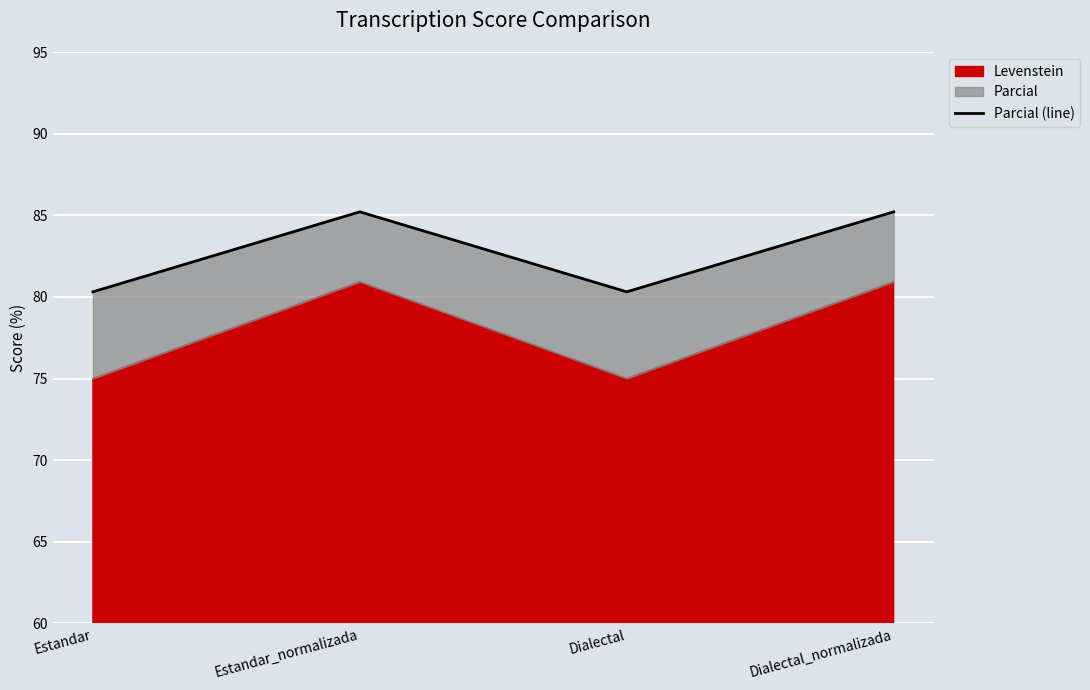

What is the difference between the values at Dialectal_normalizada and Dialectal?

4.9